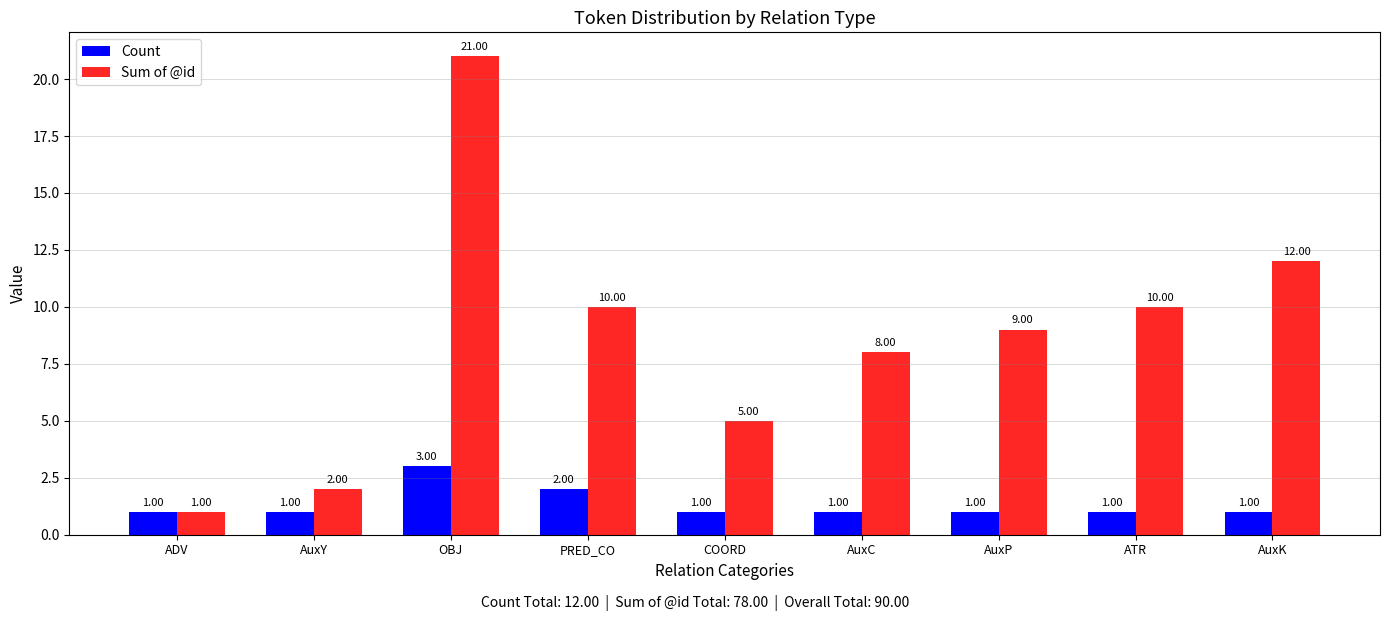

Is it true that Count equals 1 at ATR?

True